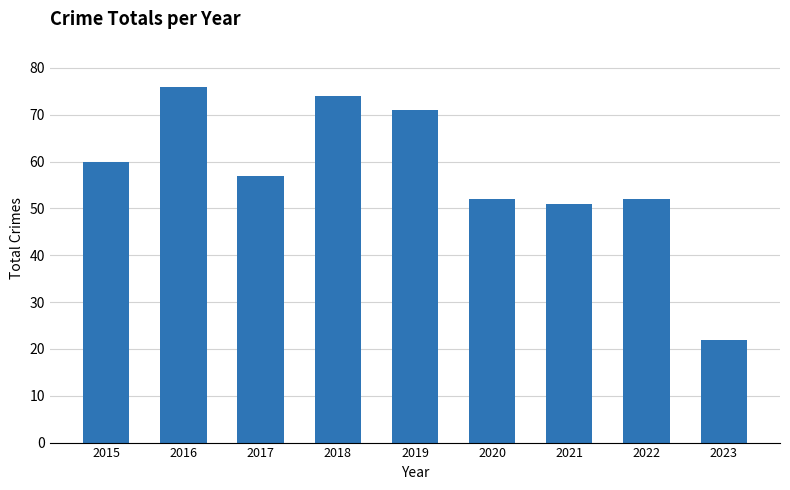

Reading left to right, list all the values displayed in this chart.

60	76	57	74	71	52	51	52	22